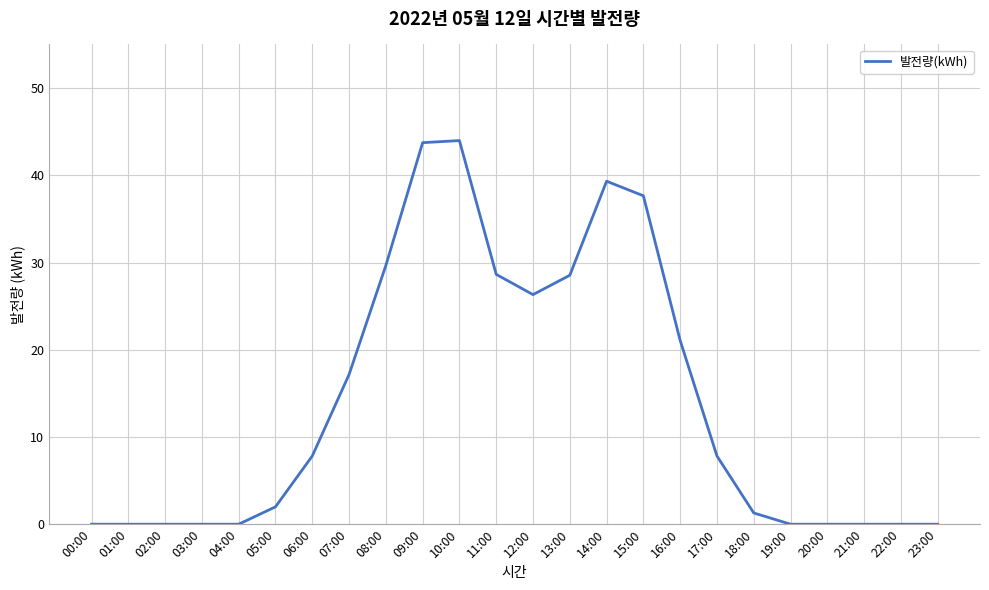

How many values are below 7?

12